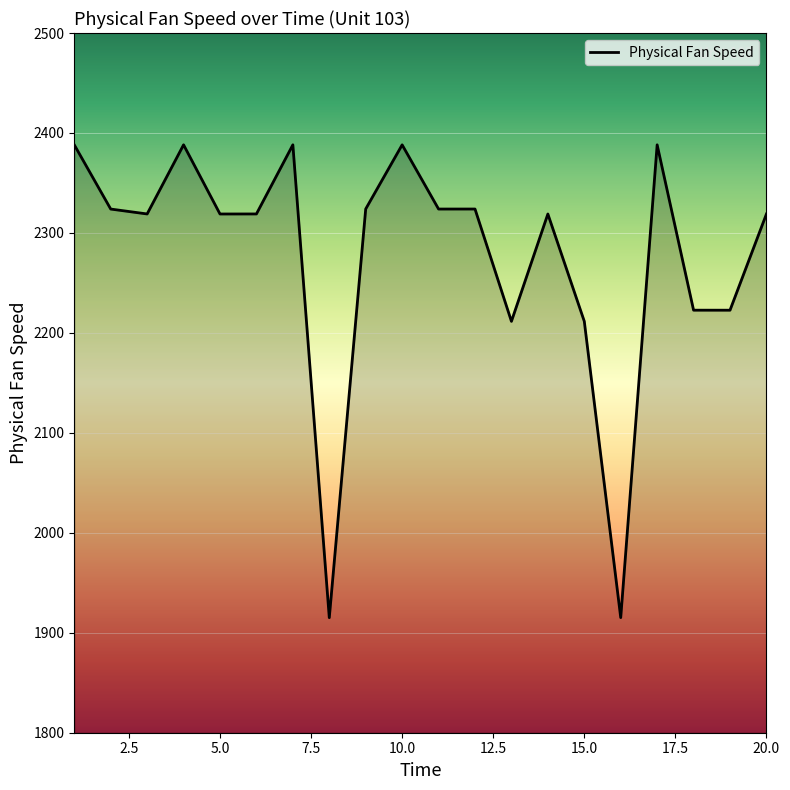

Does the chart display data point markers on the line(s)?

No